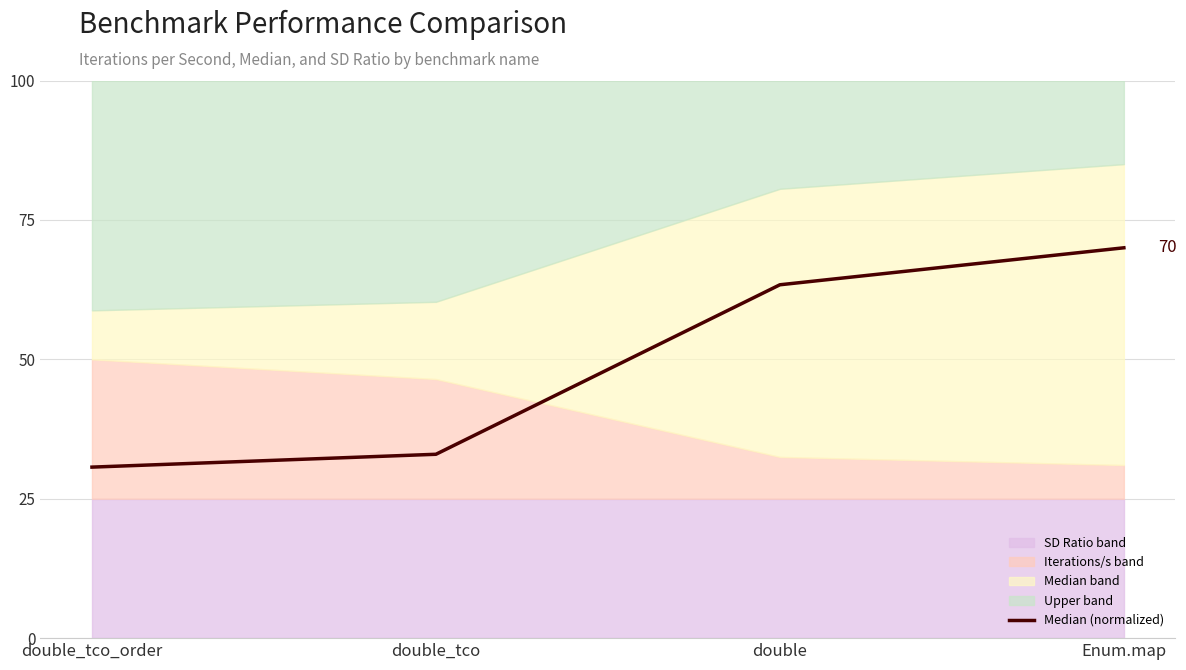

What is the value of the 2nd point from the left?

33.0